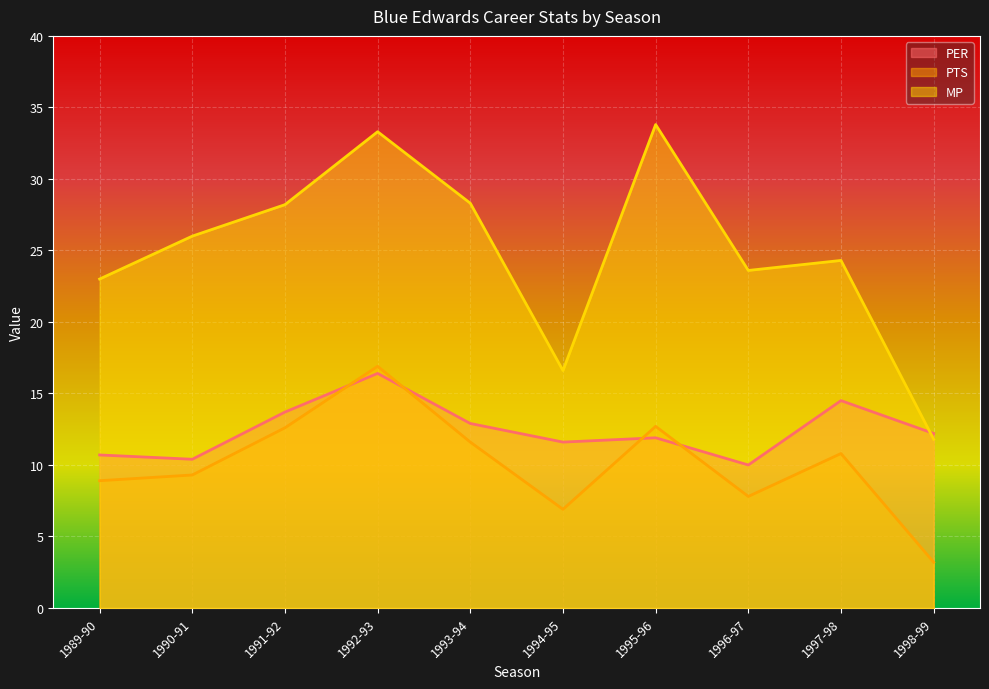

True or false: PER and PTS intersect in this chart.

True